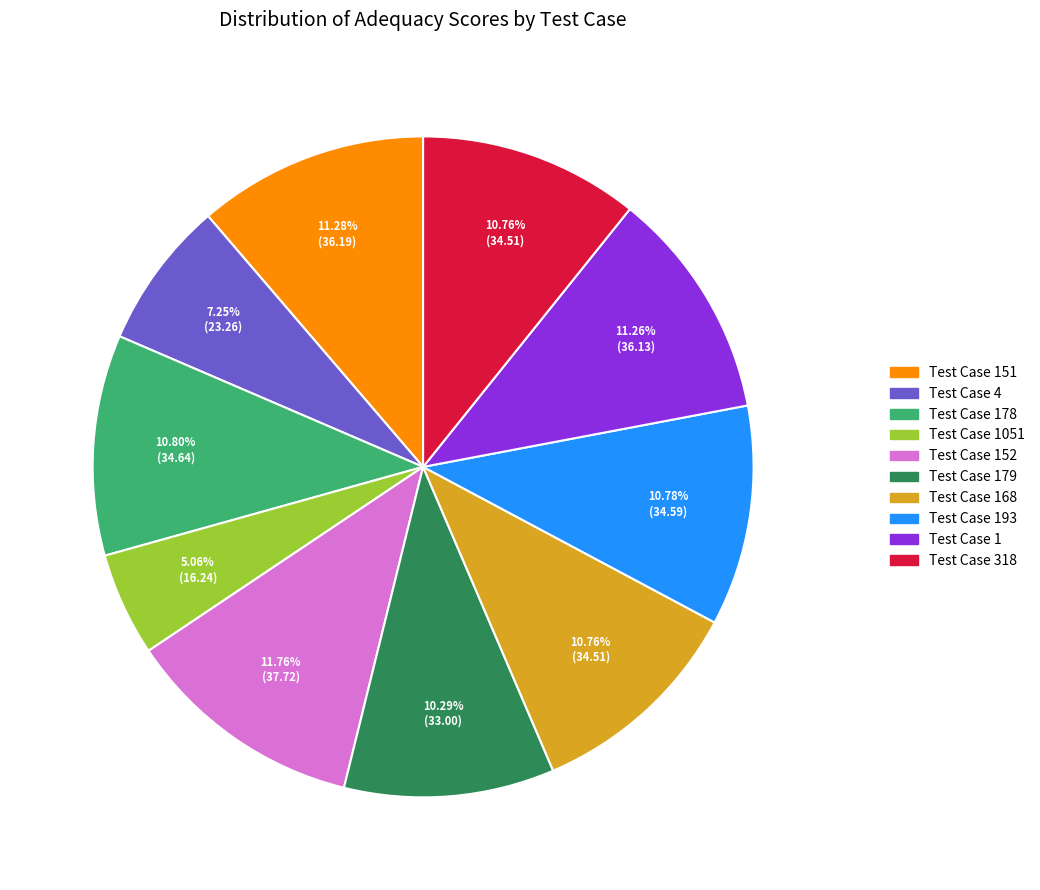

Is there a majority slice in this chart?

No